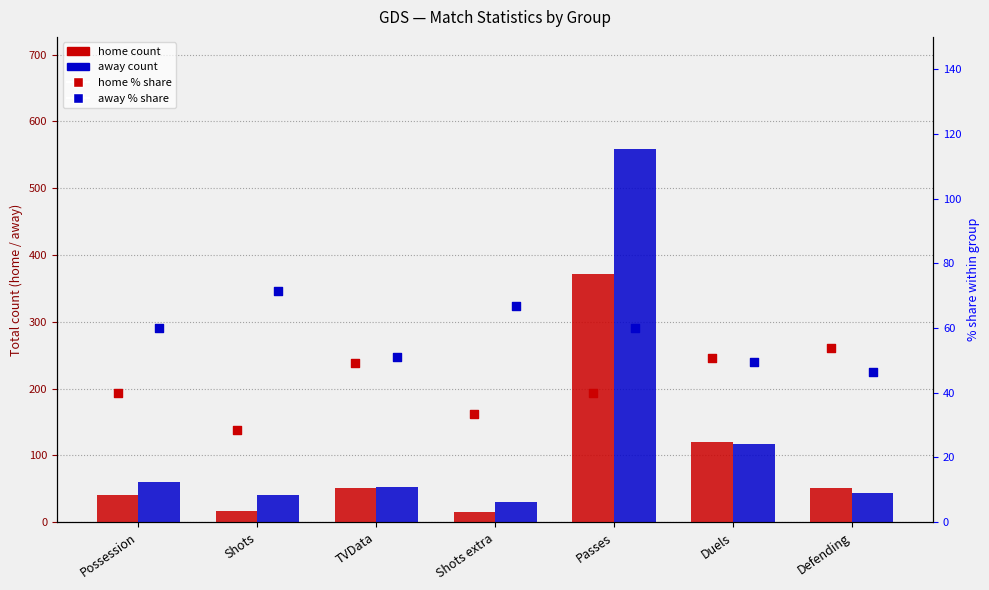

What is the total value across all series at Defending?

195.0